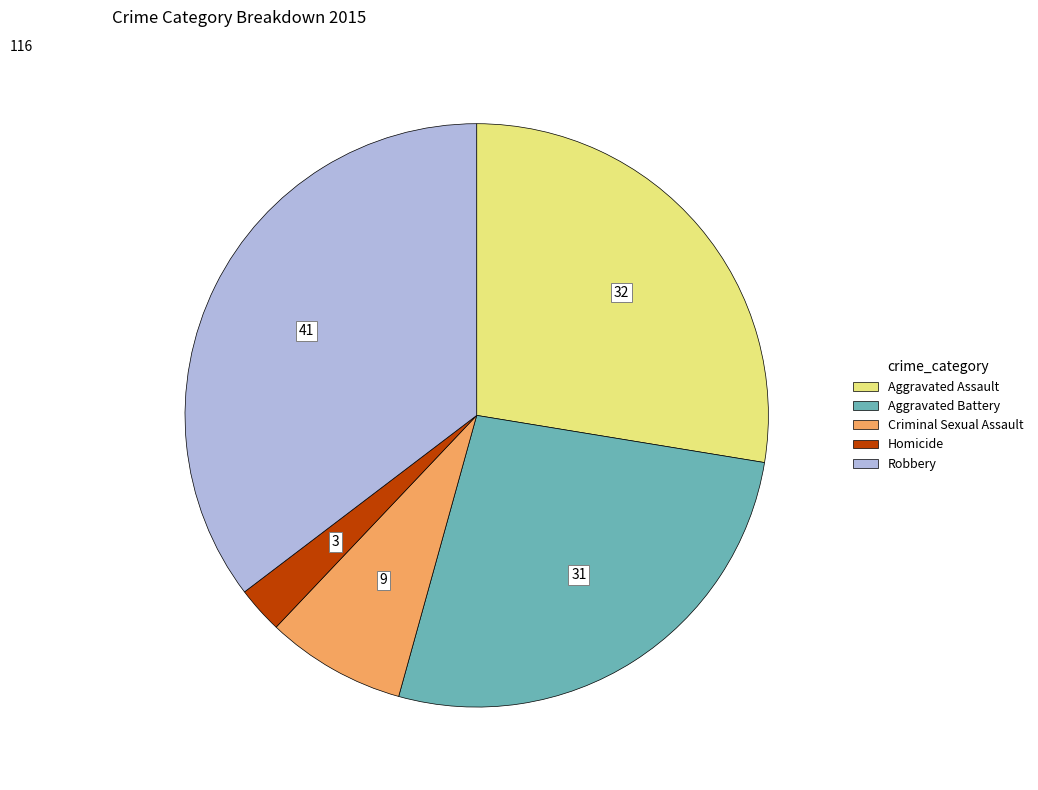

Which has a higher value, Homicide or Aggravated Assault?

Aggravated Assault